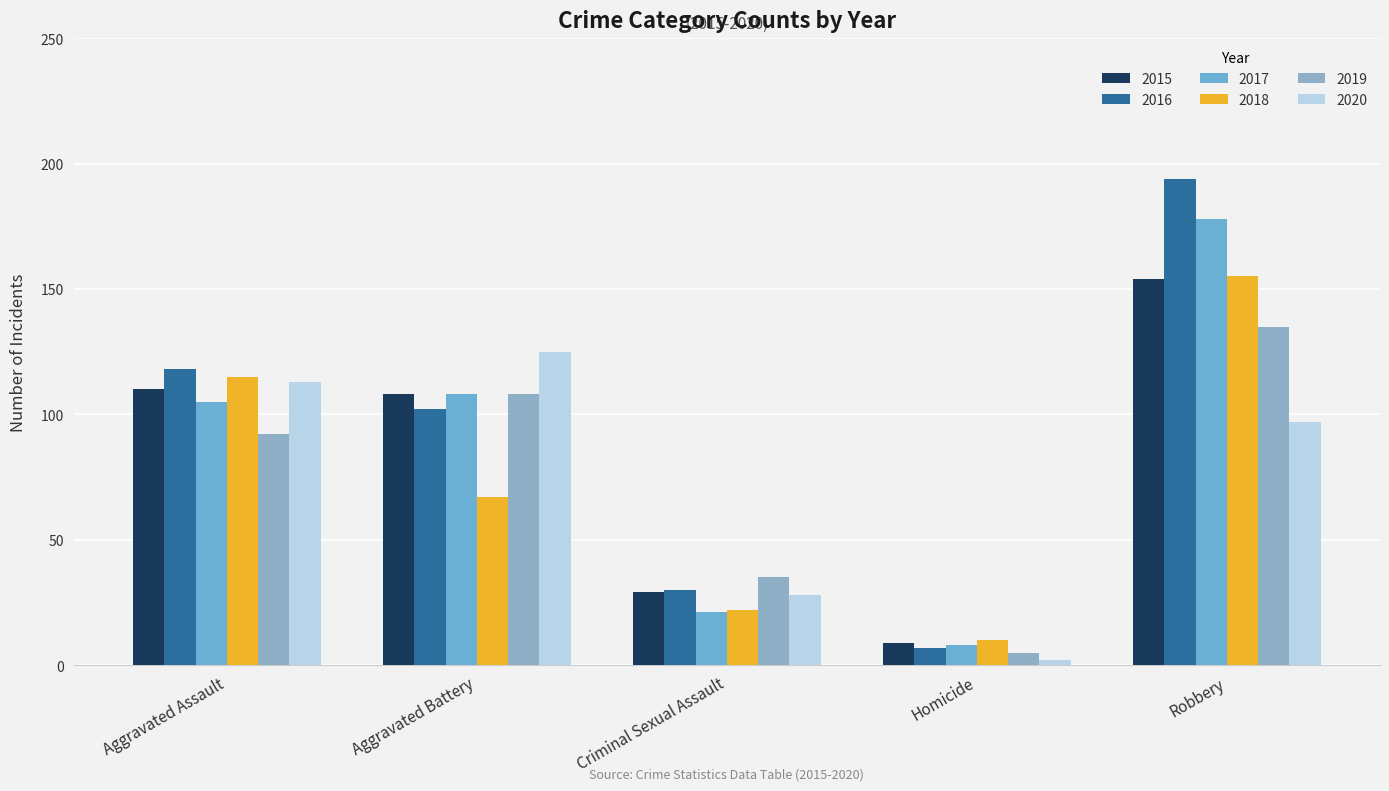

The 2018 series shows 115 at Aggravated Assault. True or false?

True